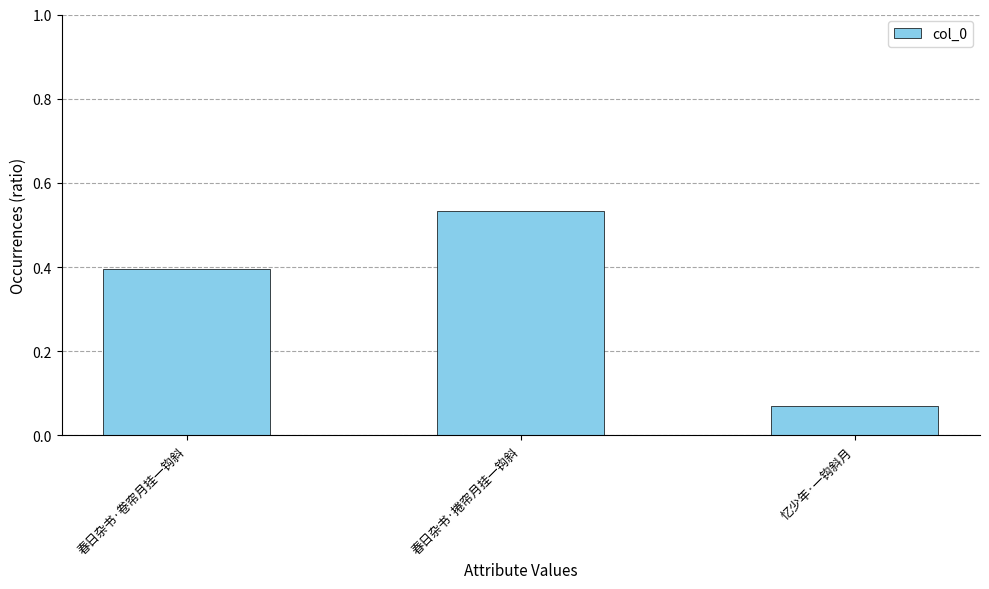

List the labels in order of value, largest first.

春日杂书·捲帘月挂一钩斜, 春日杂书·卷帘月挂一钩斜, 忆少年·一钩斜月